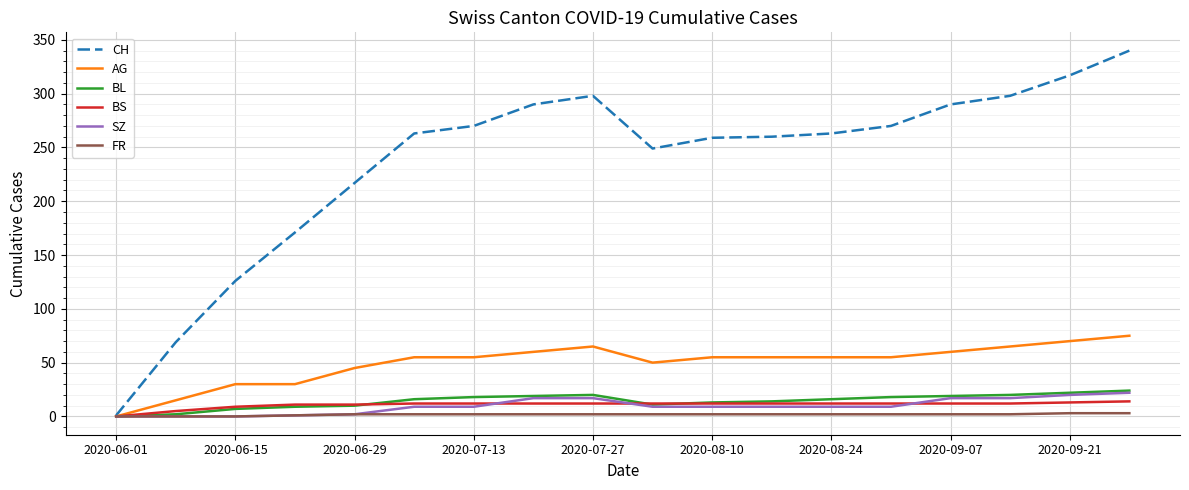

Which series has the largest total across all categories?

CH